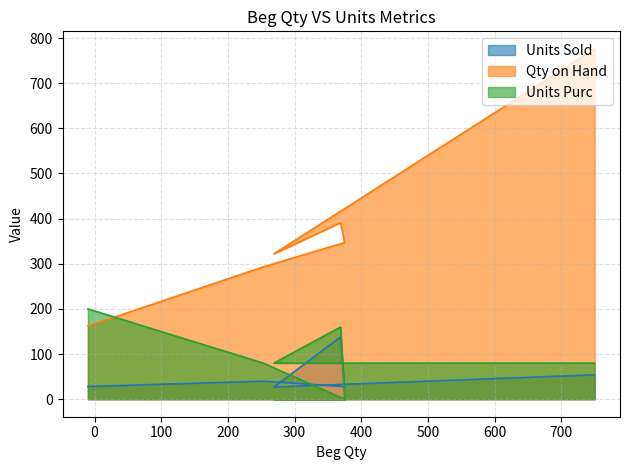

How many distinct data groups are displayed?

3